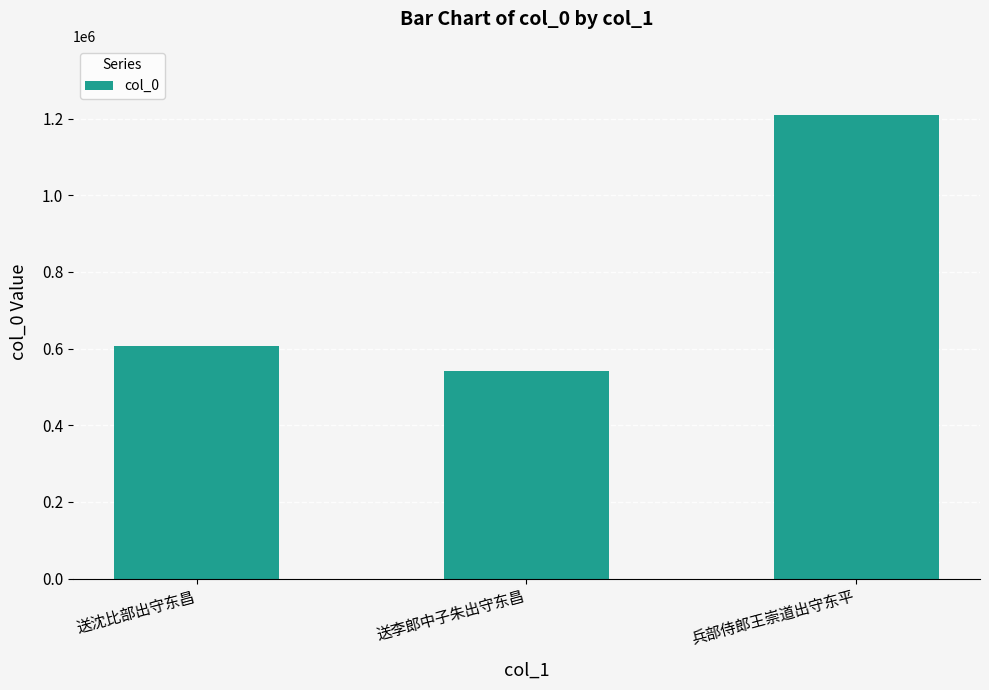

Approximately how many times larger is the value at 送李郎中子朱出守东昌 compared to 送沈比部出守东昌?

0.9